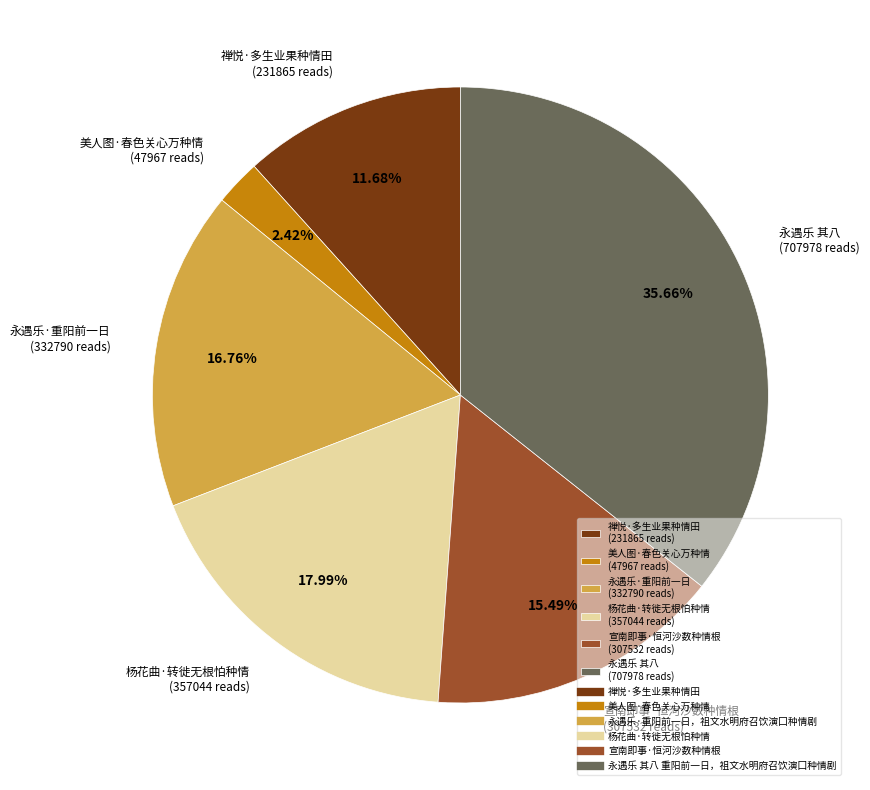

Does any single category account for the majority?

No